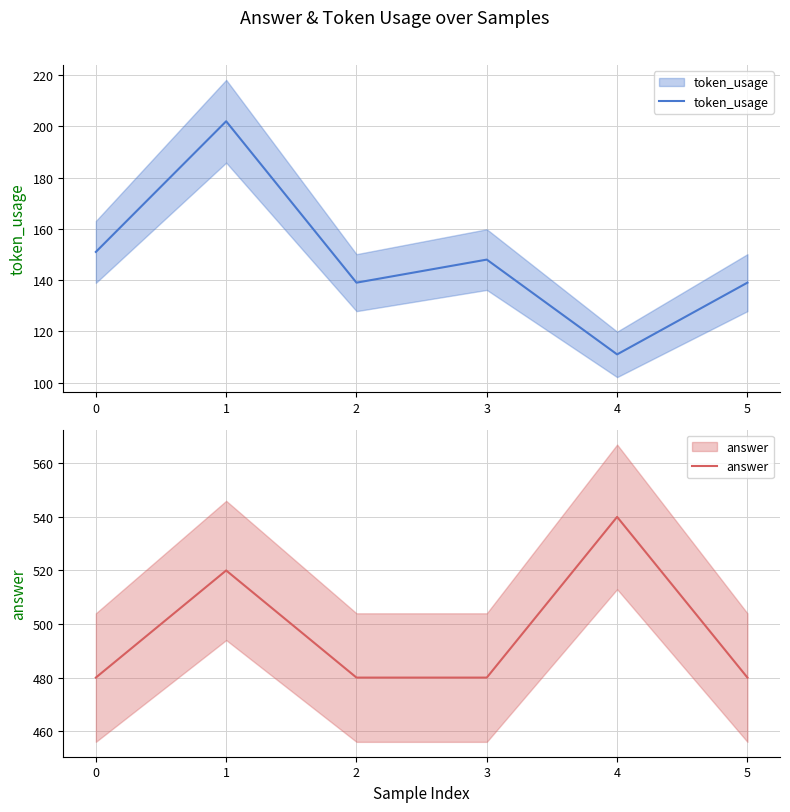

True or false: token_usage and answer cross at least once.

False